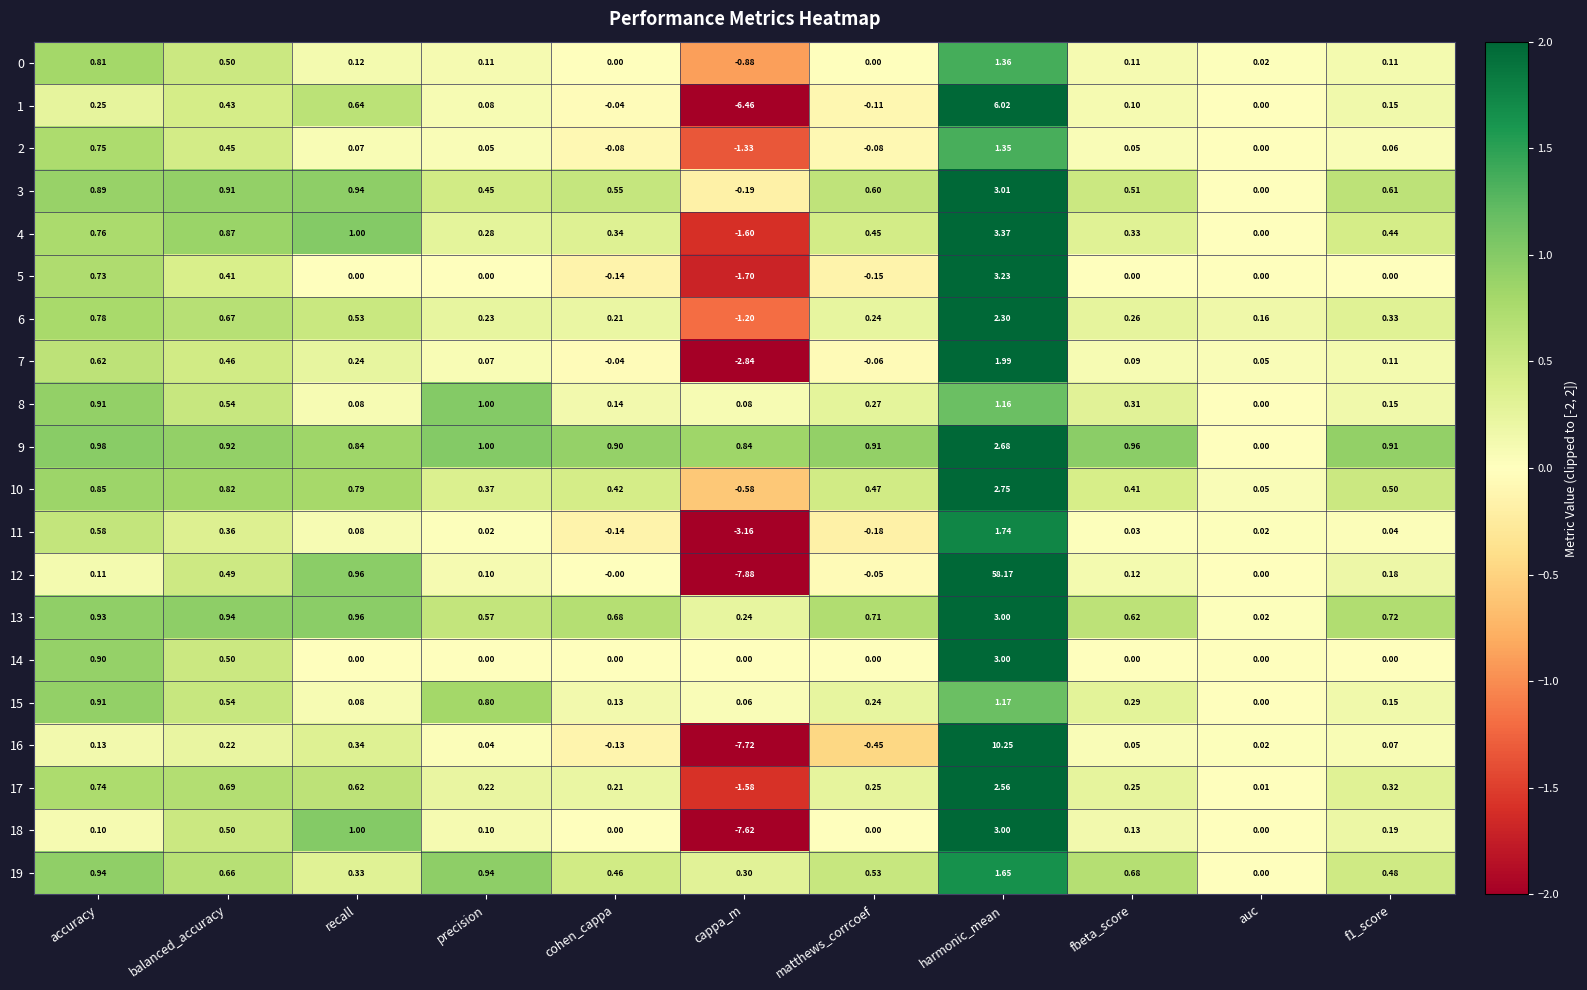

At which category is the sum across all series the highest?

harmonic_mean